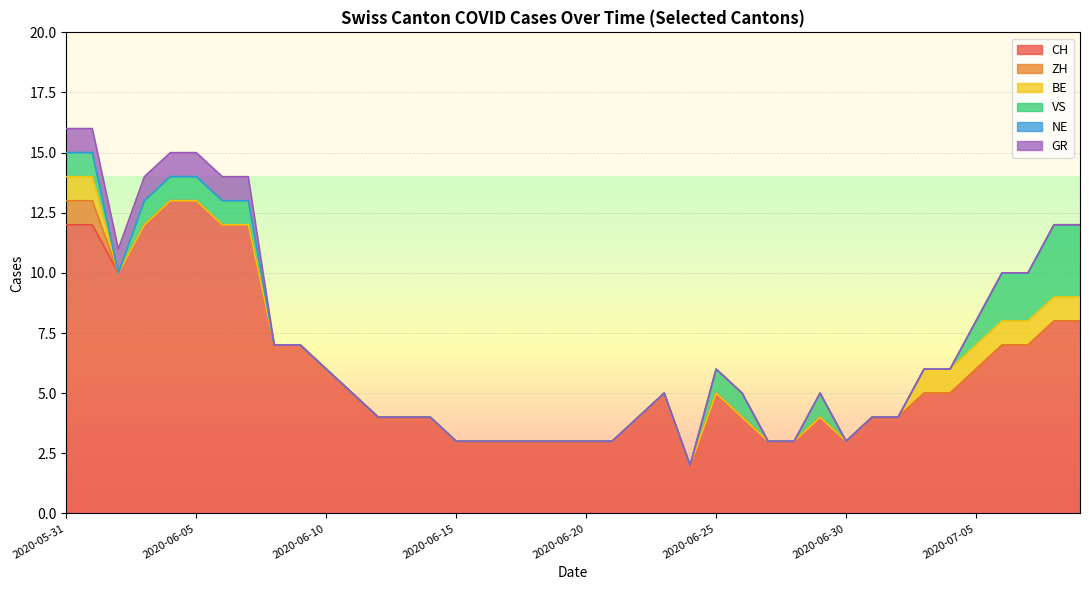

What are all the series names shown in the legend?

CH, ZH, BE, VS, NE, GR